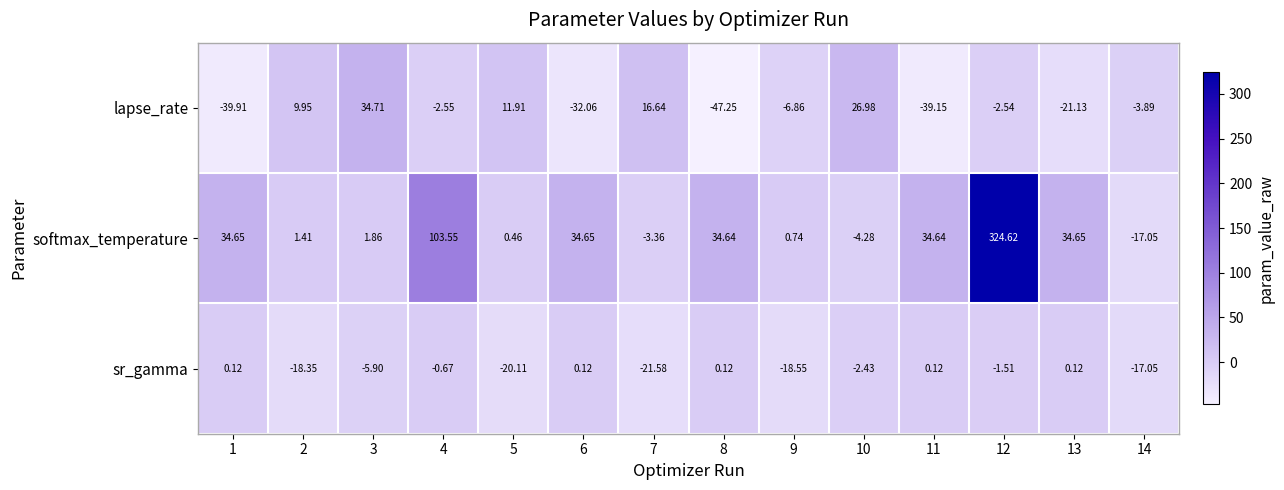

What is the minimum value shown in the chart?

-47.2